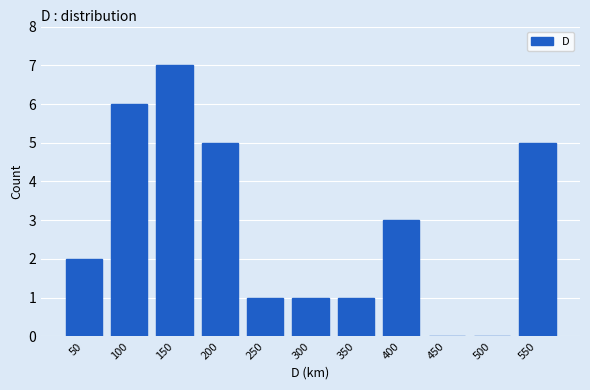

Reading left to right, what are all the values shown in this chart?

50=2	100=6	150=7	200=5	250=1	300=1	350=1	400=3	450=0	500=0	550=5